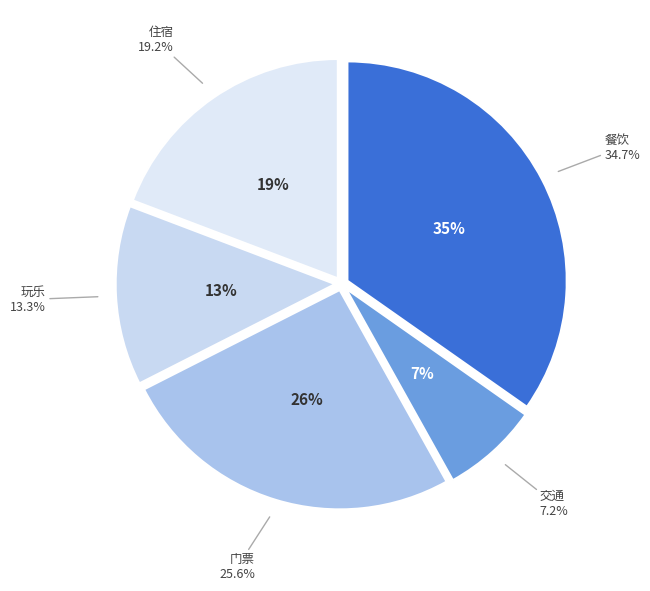

What percentage do 玩乐 and 门票 together represent?

38.9%